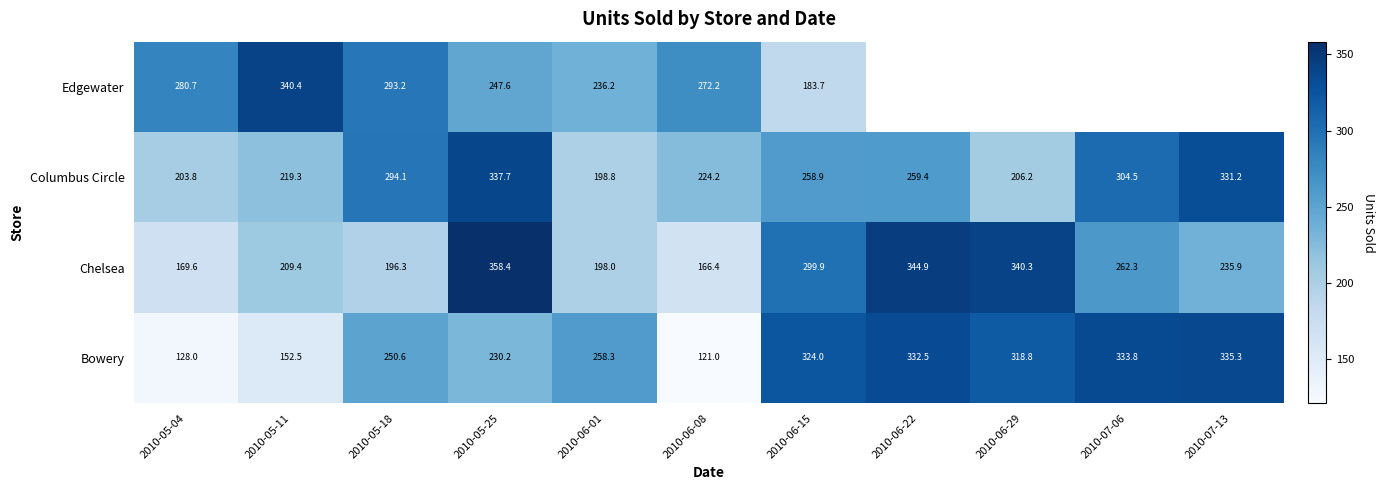

What is the total value across all series at 2010-05-04?

782.1